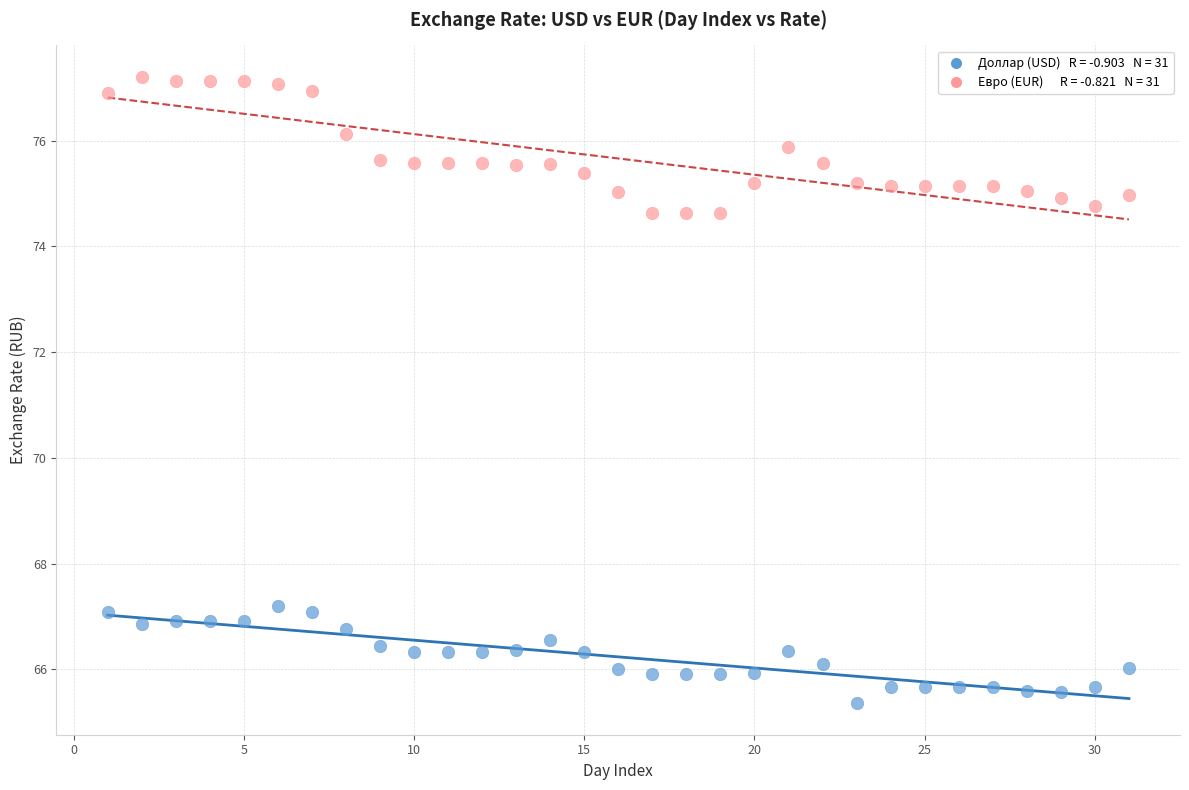

Across all data points, what is the range of X values (max minus min)?

30.0